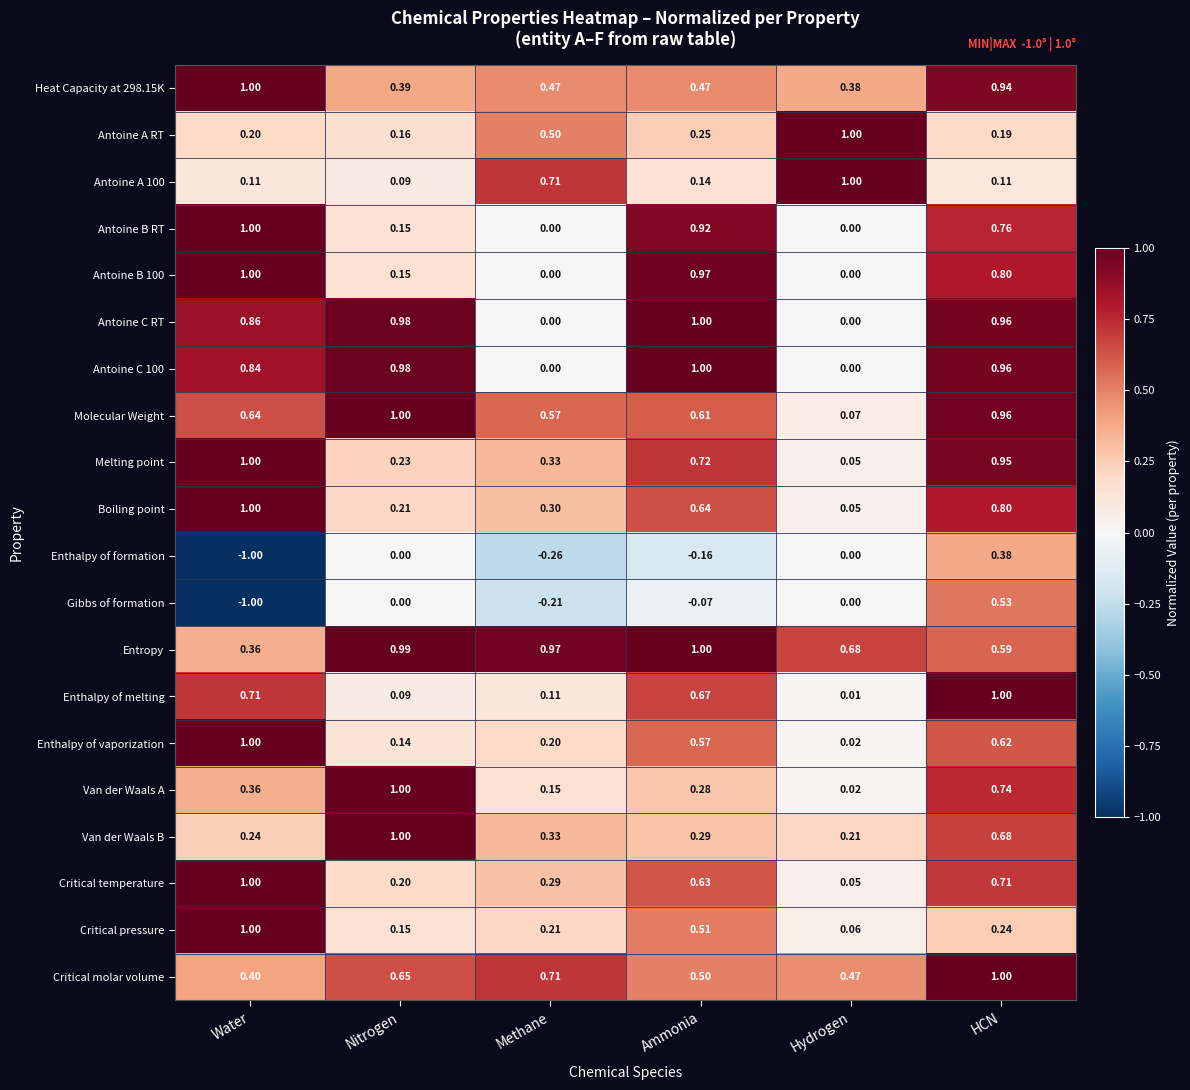

Which series has the widest spread of values?

Gibbs of formation